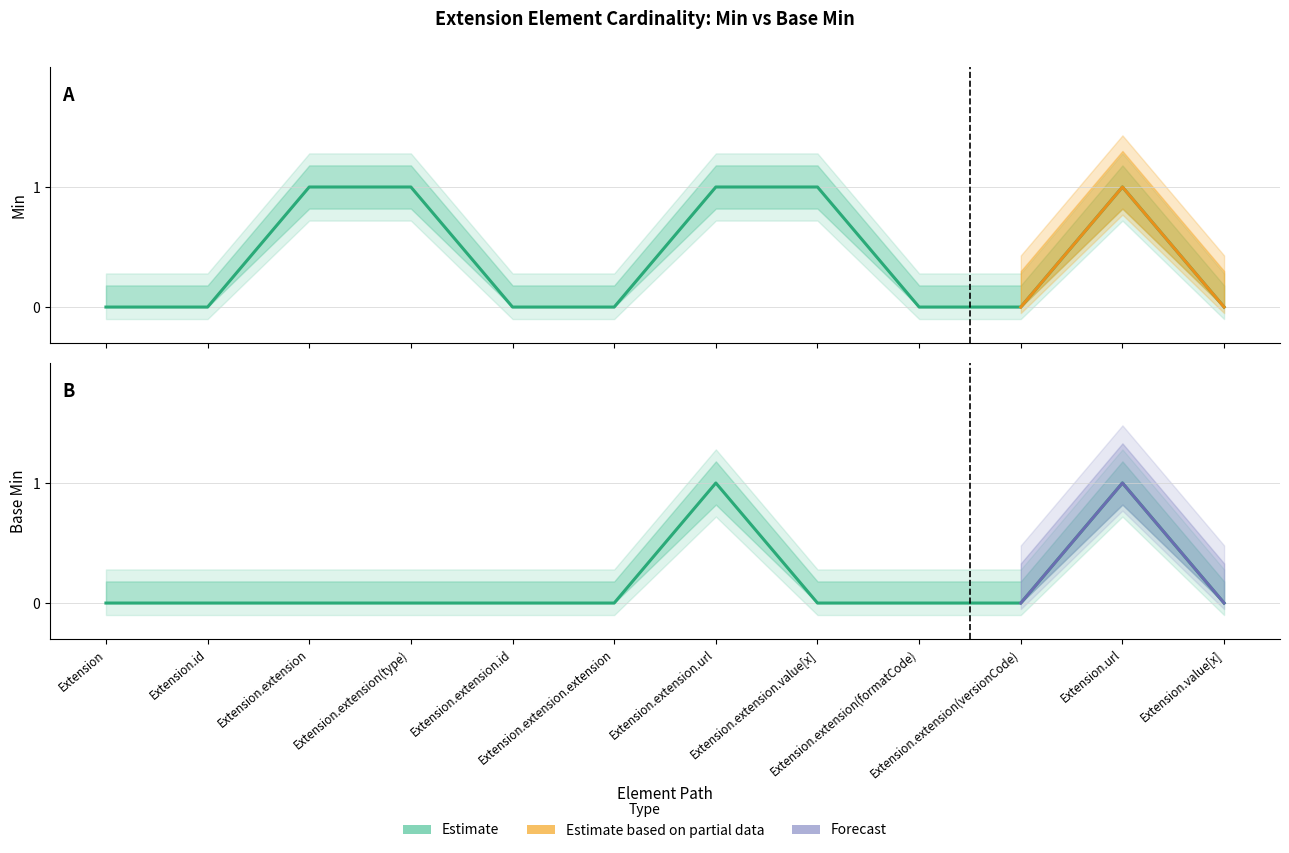

Count the Base Min values in the range 0 to 1.

12